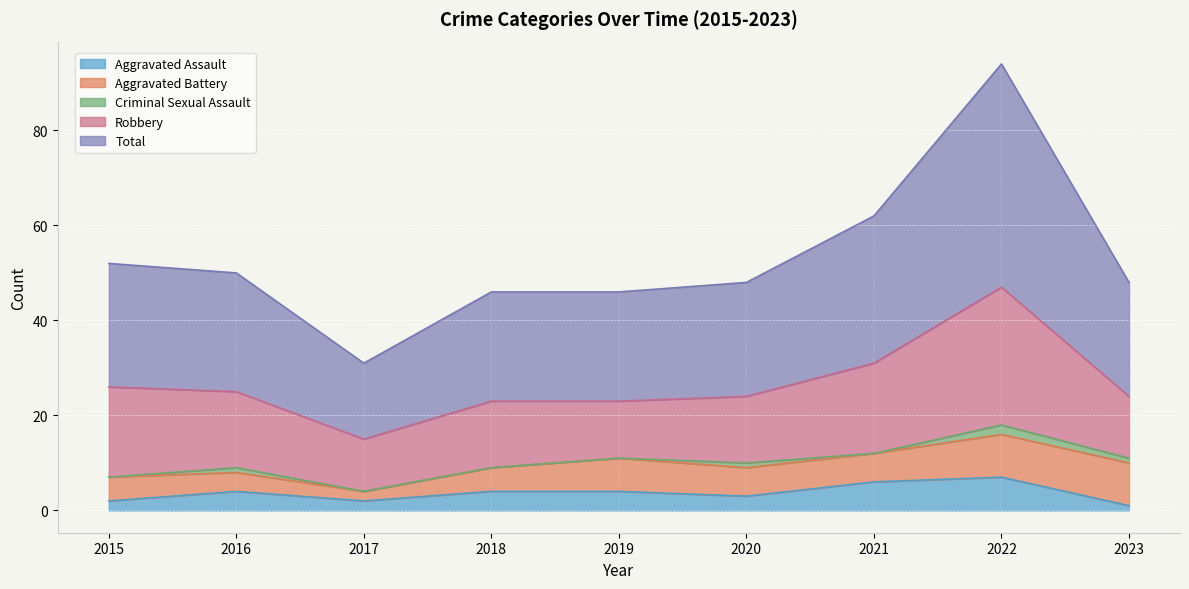

How many categories are shown in the chart?

9